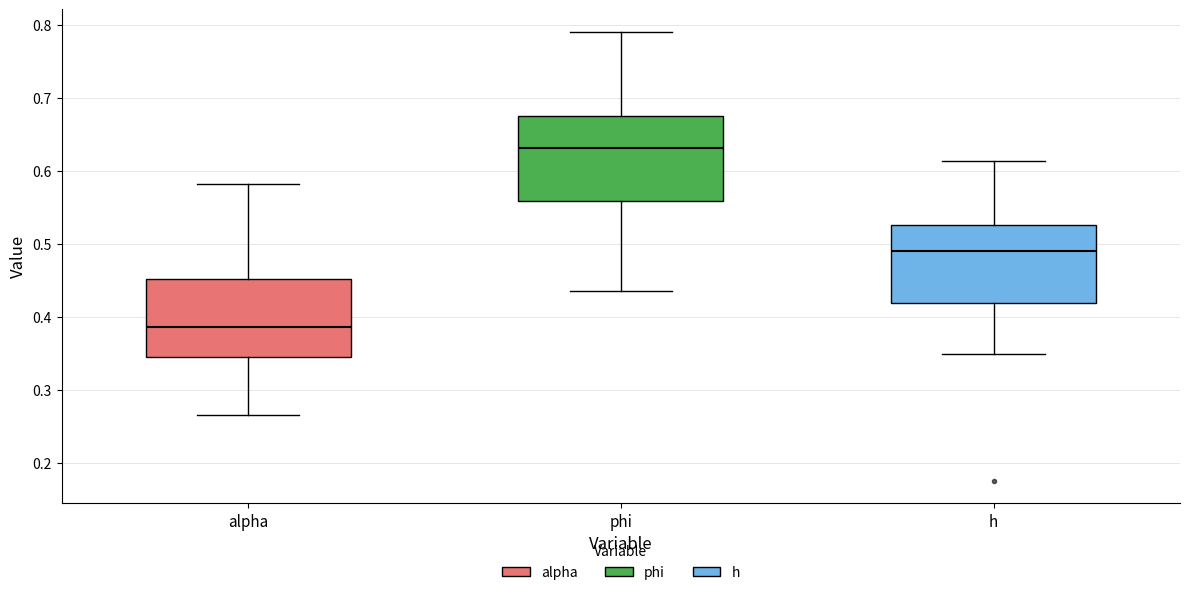

Where is the upper edge of the box for phi on the y-axis? The values are not printed on the chart, so give them approximately, as read against the axis.

0.68